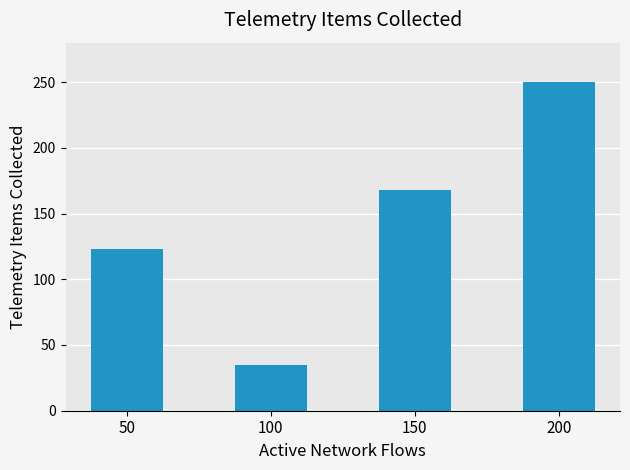

Which has a higher value, 100 or 150?

150